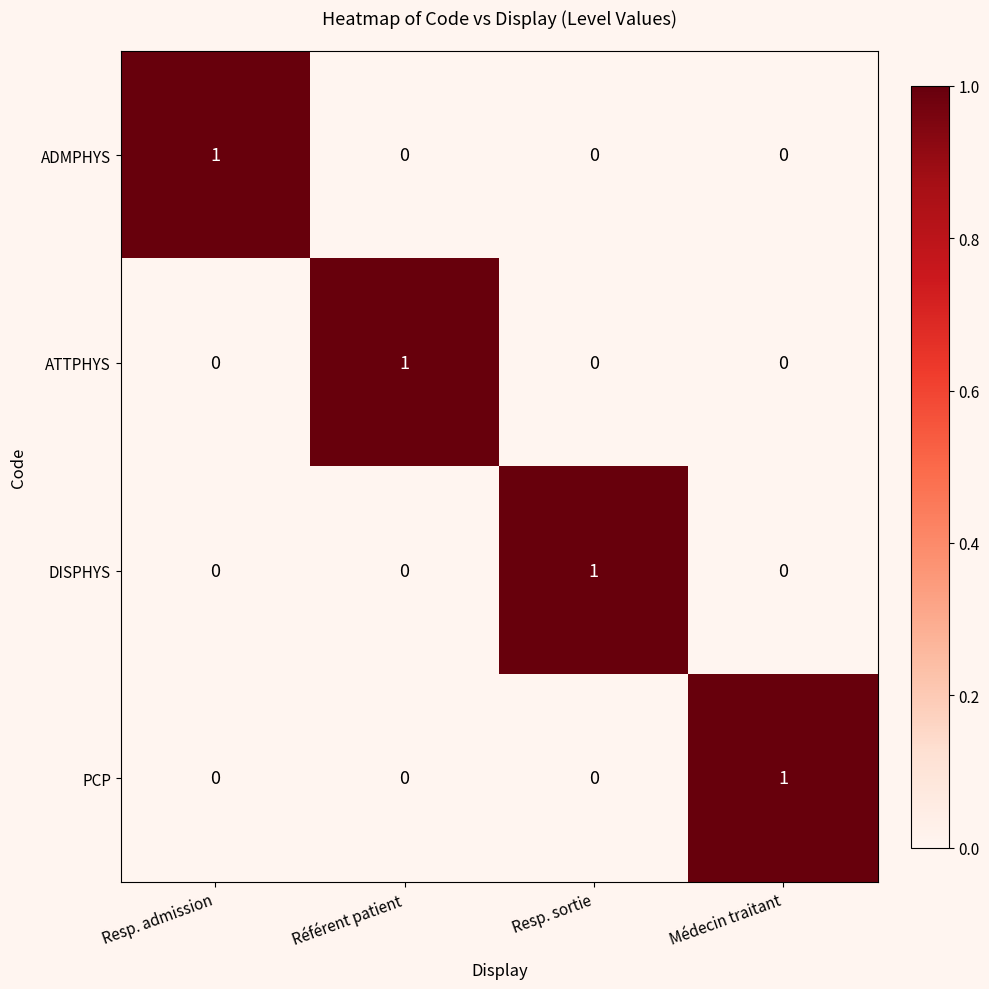

Count the PCP values in the range 0 to 1.

4